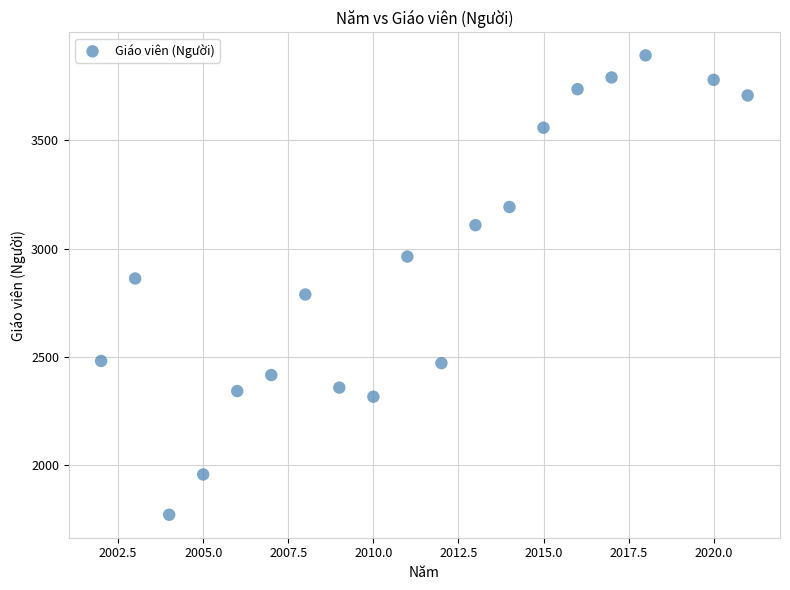

What is the range of Y values (max minus min)?

2121